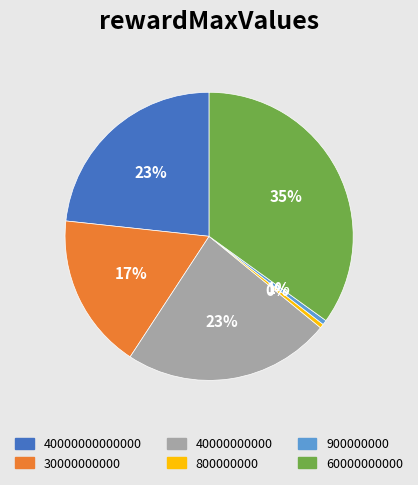

Combined, do 30000000000 and 800000000 account for over 50%?

No